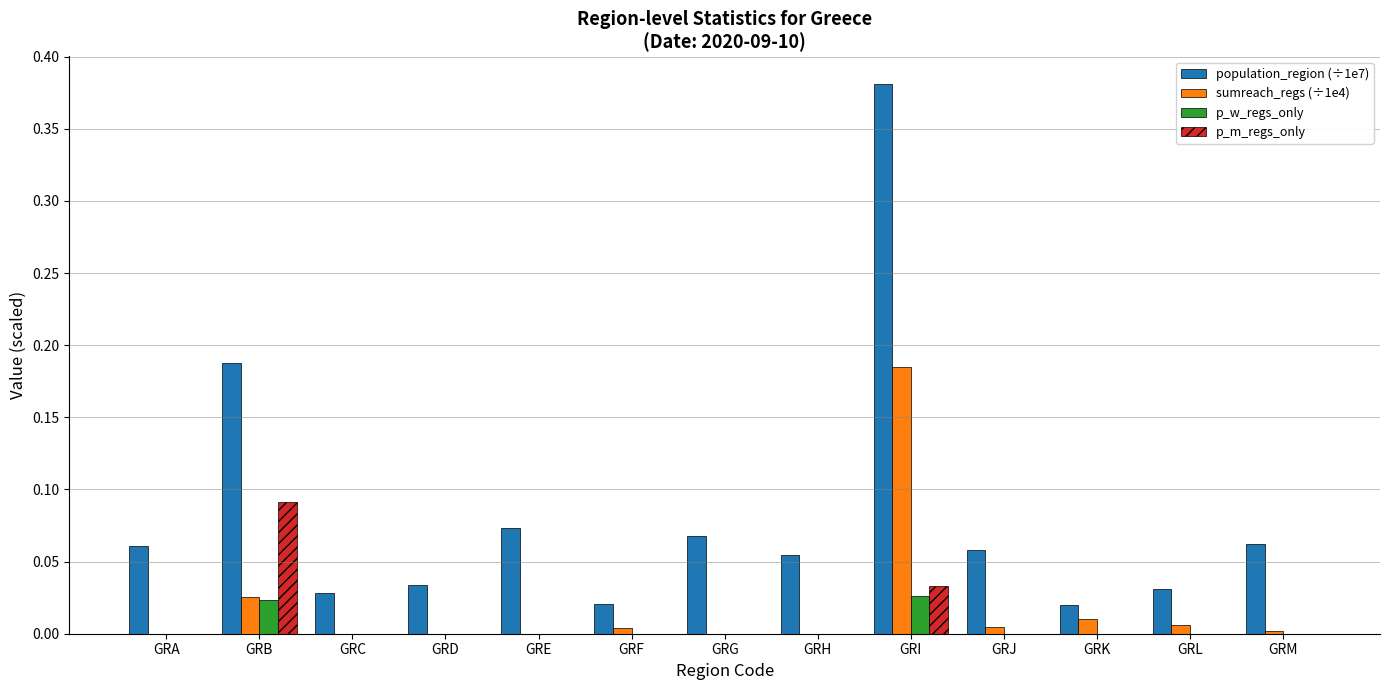

Are the bars grouped side by side (vs. stacked)?

Yes